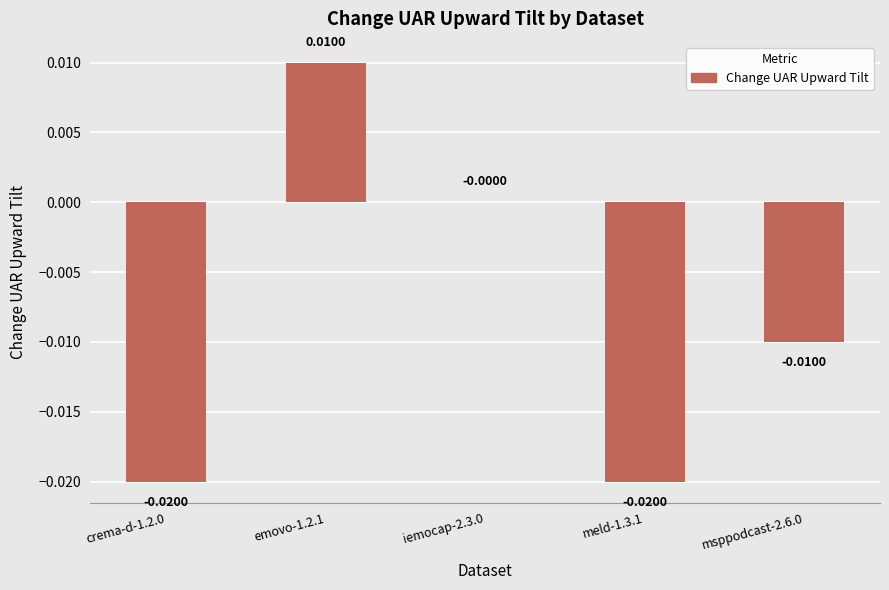

Which has a higher value, emovo-1.2.1 or crema-d-1.2.0?

emovo-1.2.1